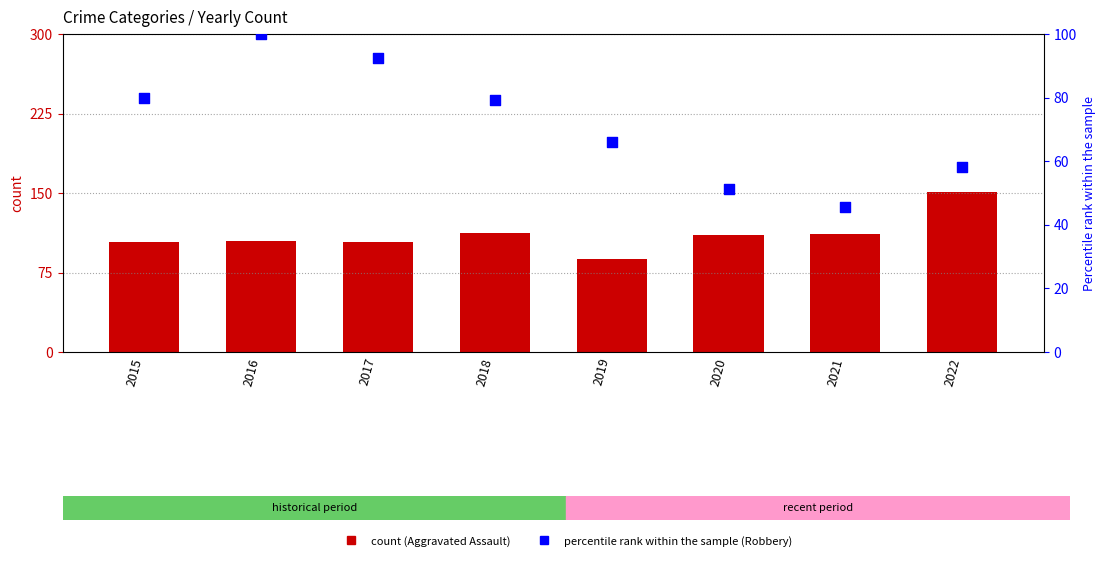

At how many categories does at least one series exceed 109?

4